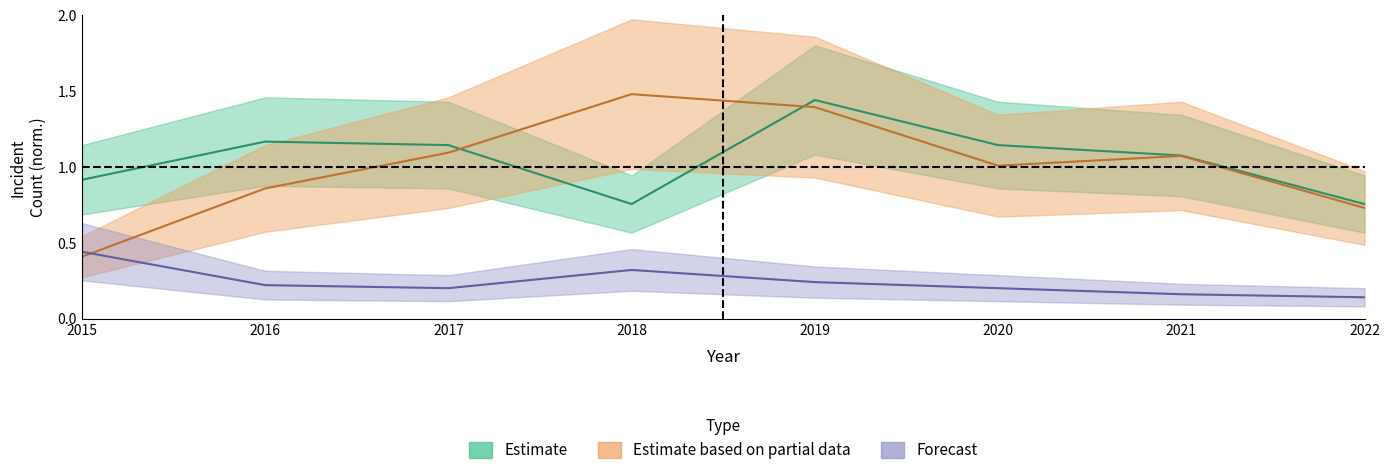

Which category has the lowest value in the Auburn Gresham series?

2022